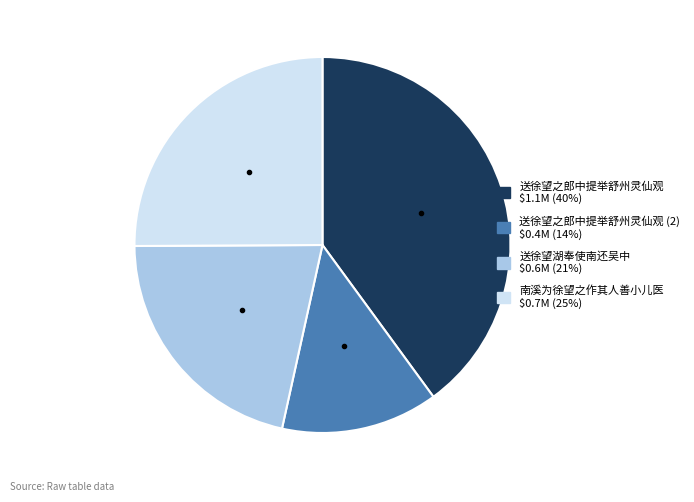

Does any single category account for the majority?

No